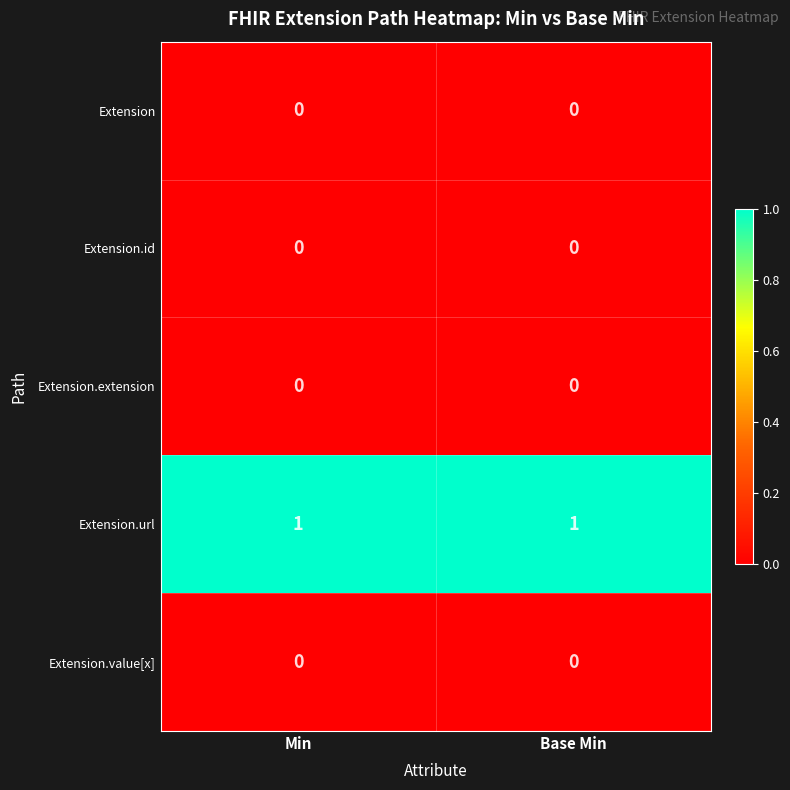

Reading right to left, transcribe all the data shown in this chart.

Extension: 0	0
Extension.id: 0	0
Extension.extension: 0	0
Extension.url: 1	1
Extension.value[x]: 0	0